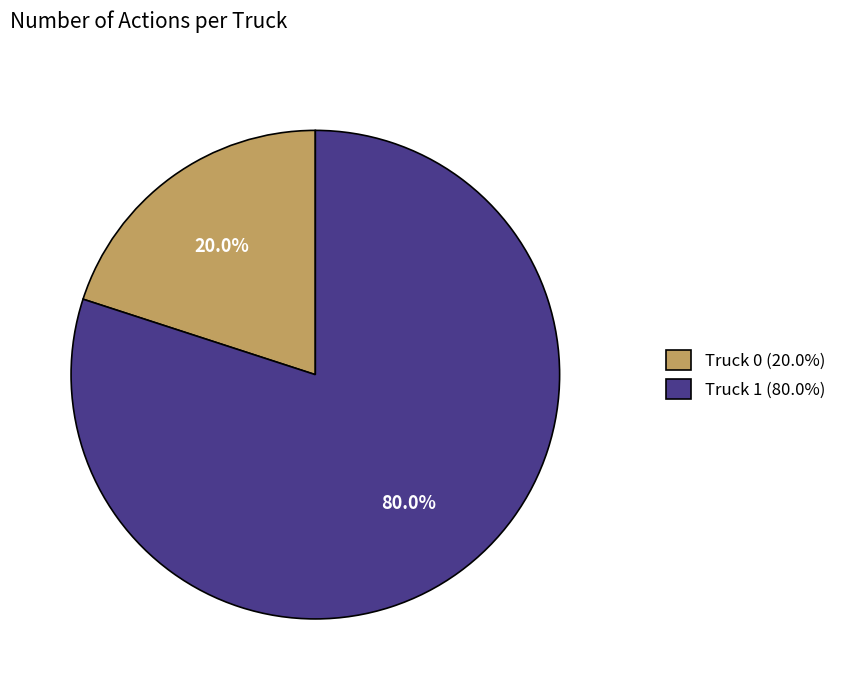

Count the number of slices in the pie.

2